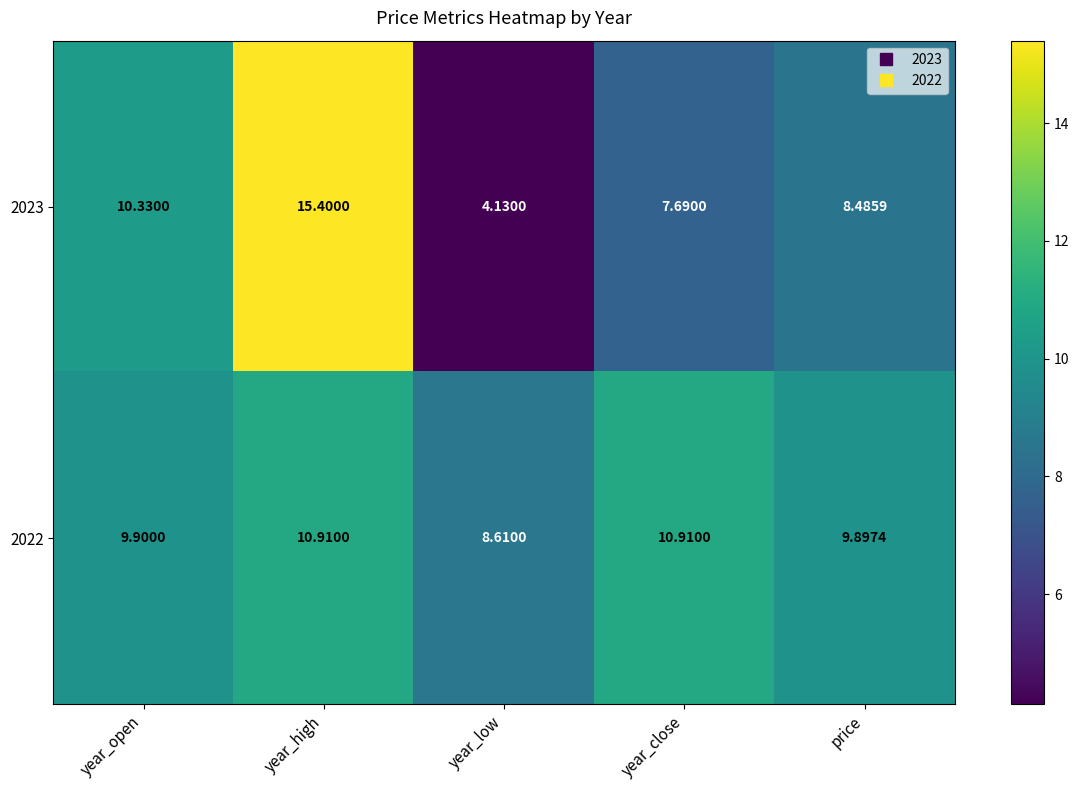

What is the total value across all series at year_close?

18.6